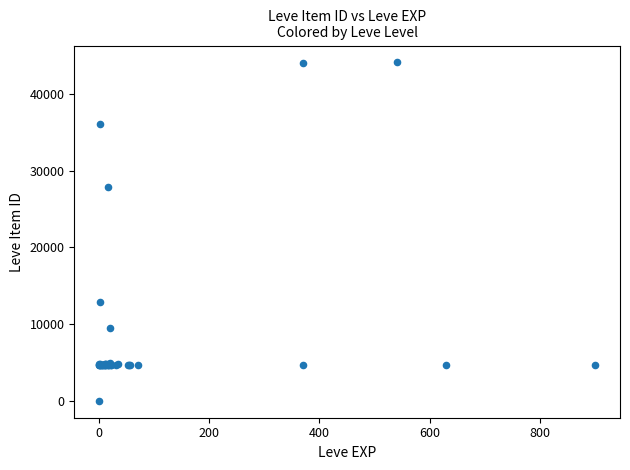

What Y value in the scatter plot is closest to 22050?

27884